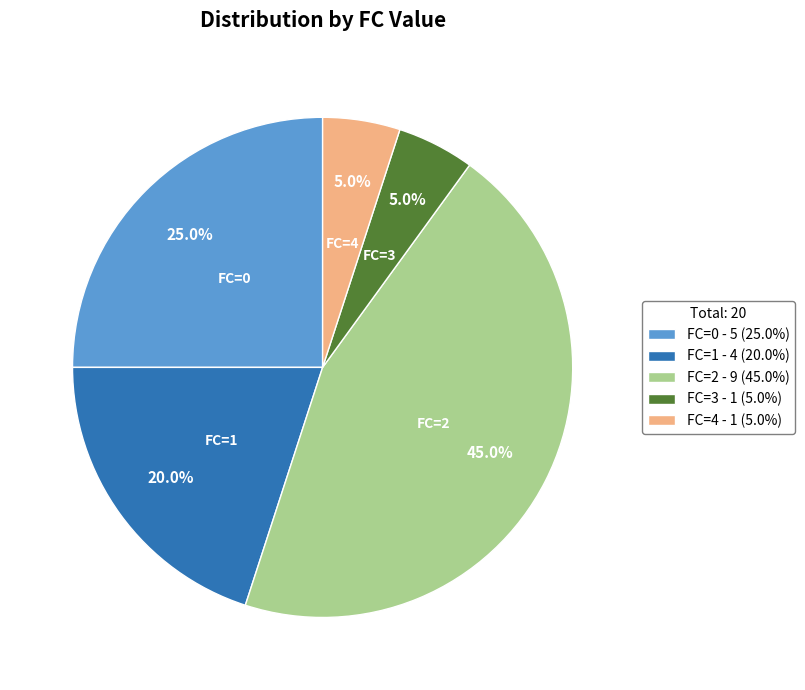

How many segments does this pie chart have?

5